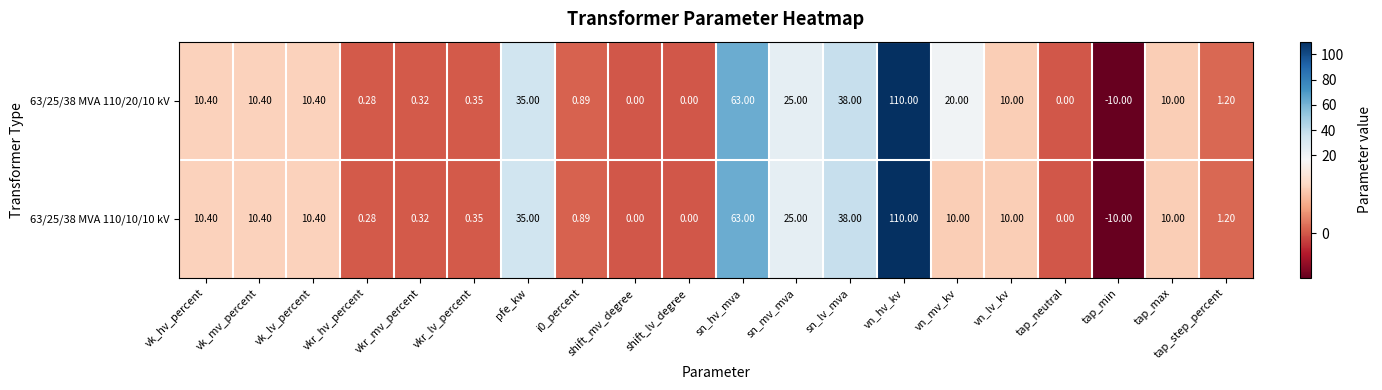

Which category has the lowest value across all series?

tap_min